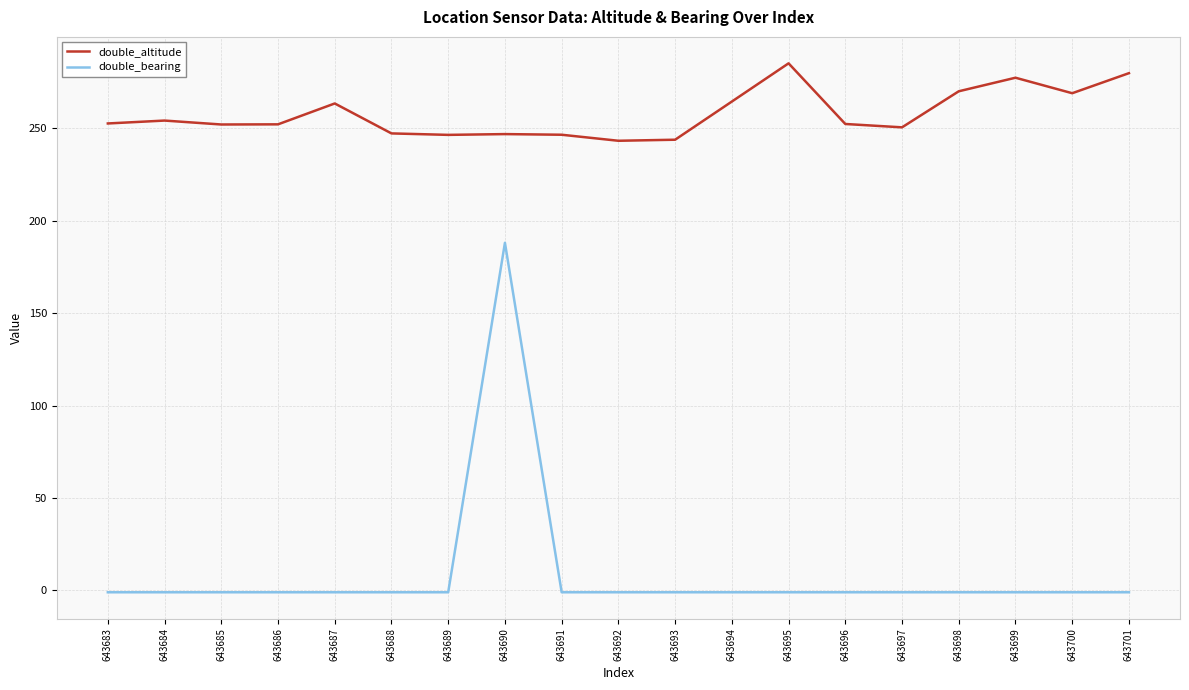

Which series has the widest spread of values?

double_bearing